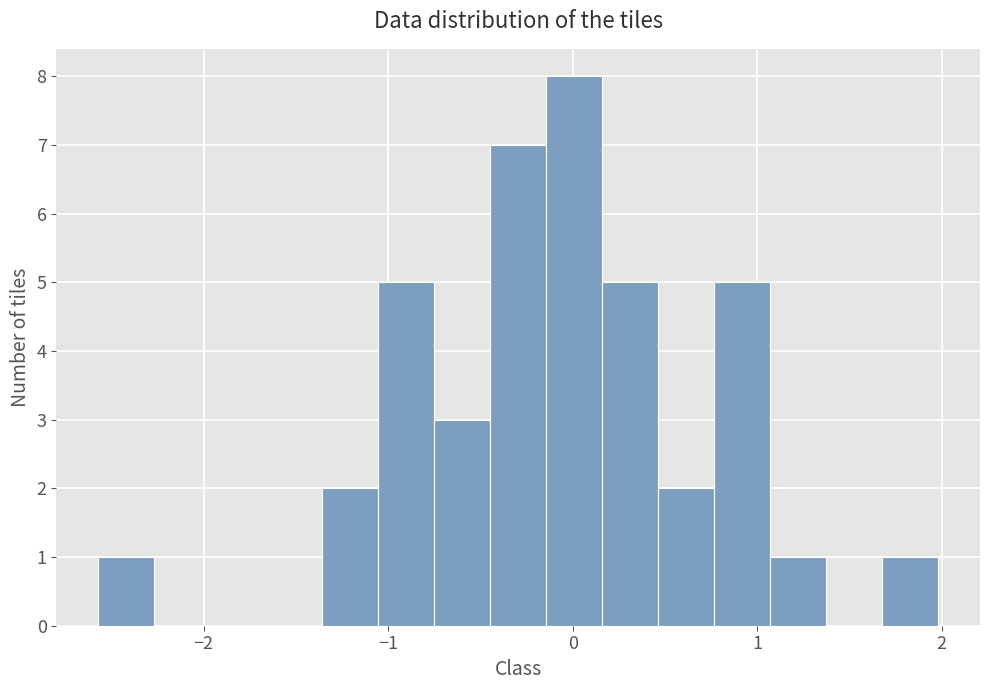

Read against the x-axis, roughly where is the centre of the tallest bar?

0.0